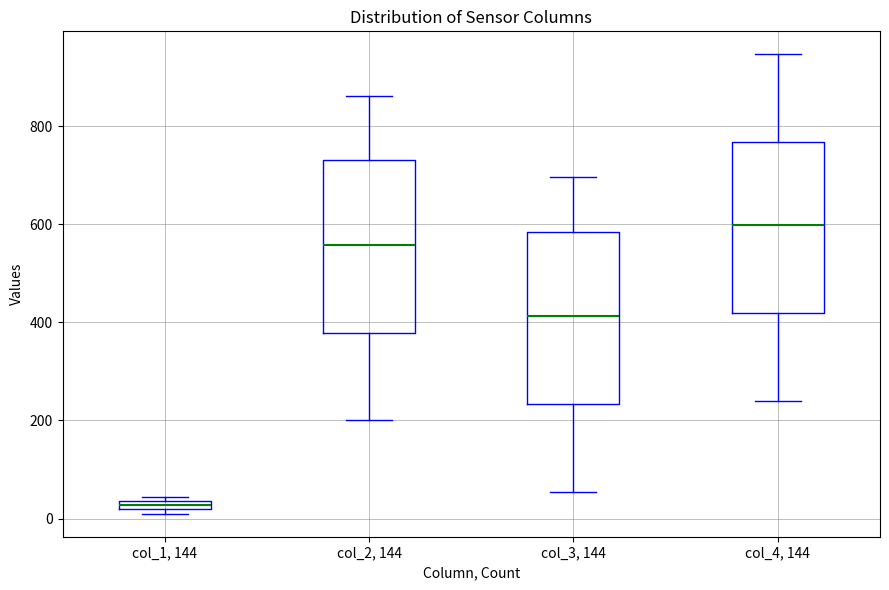

Which box's median line is the highest?

col_4, 144